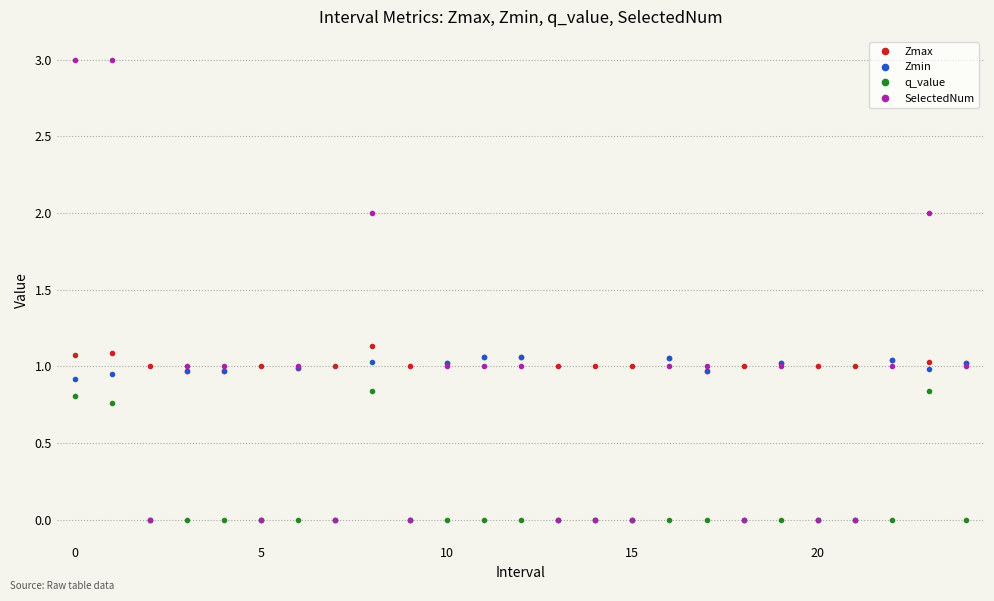

Rank the series by their average value, from lowest to highest.

q_value, Zmin, SelectedNum, Zmax